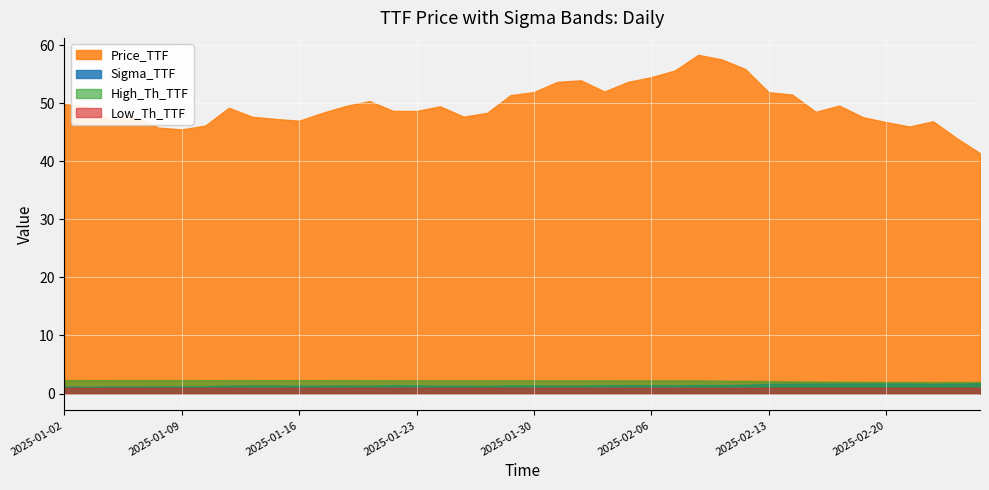

What is the value of the Low_Th_TTF point at the 26th from the left?

1.0